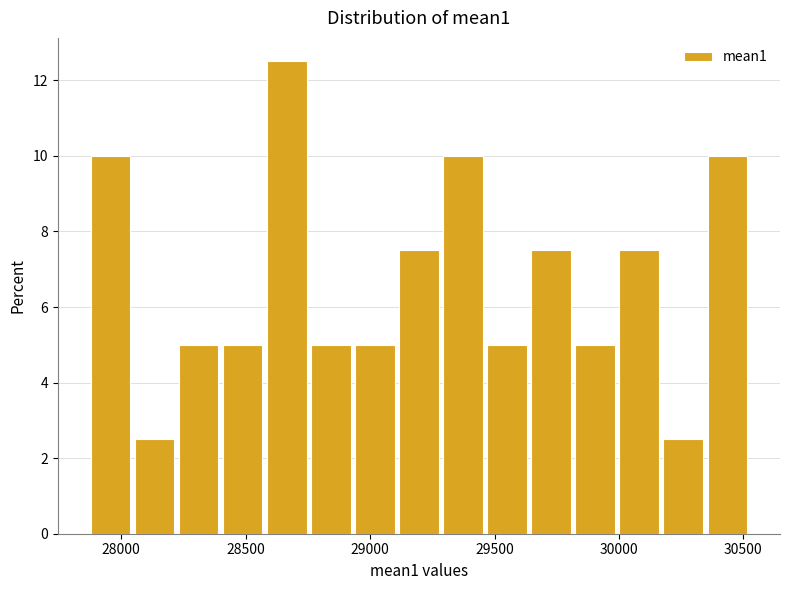

Around what value on the x-axis is the tallest bar? Give the approximate position of its centre, as read against the axis.

28650